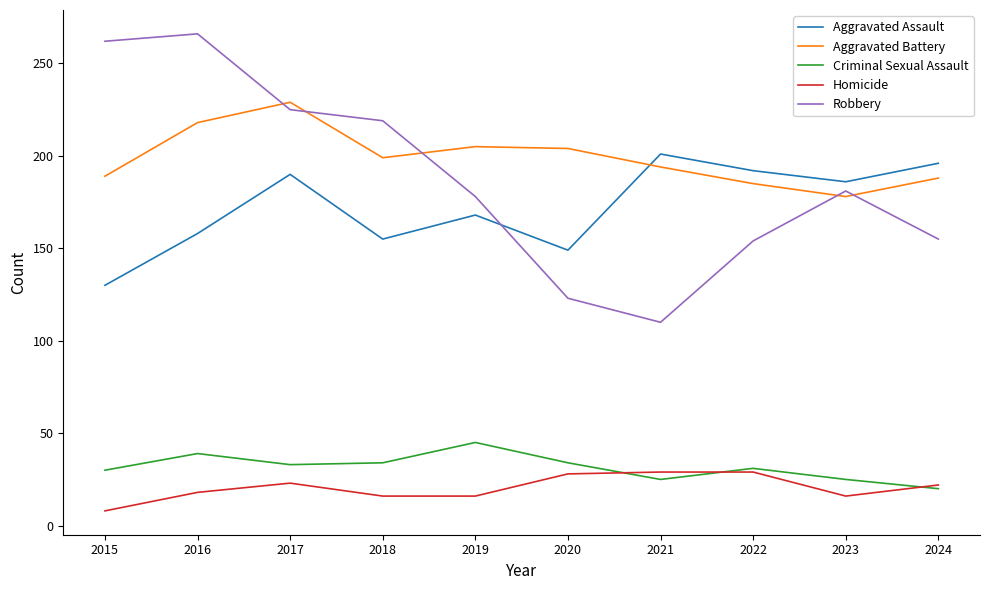

At how many categories does at least one series exceed 237?

2